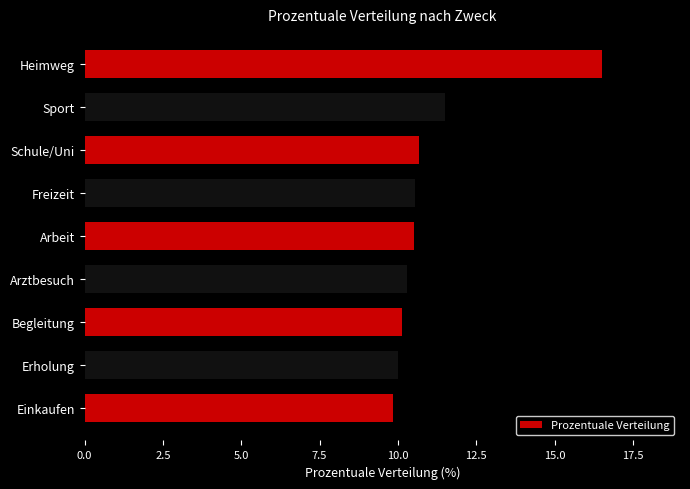

What is the ratio of the value at Arbeit to the value at Arztbesuch?

1.0